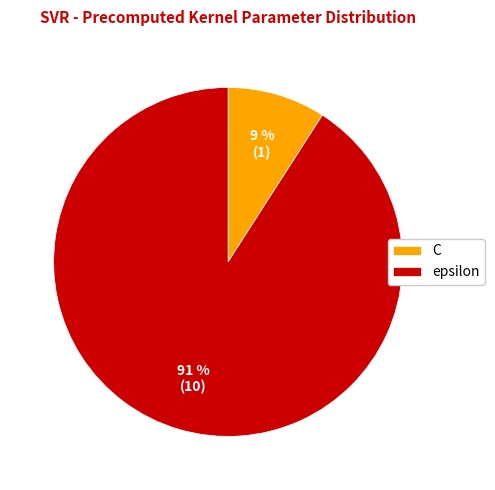

Which slice is the smallest?

C